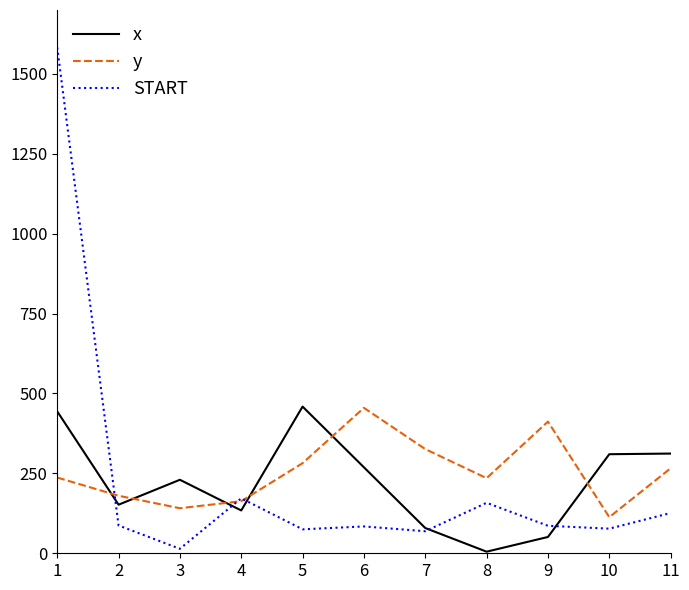

At how many categories does at least one series exceed 131?

11